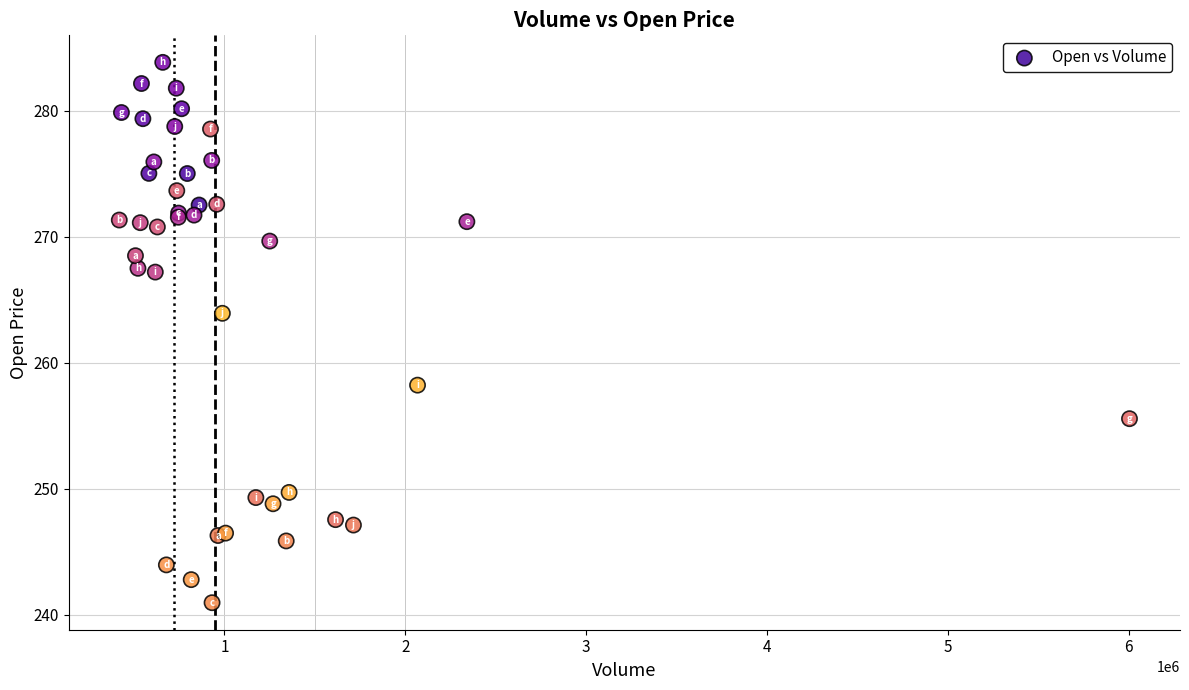

What Y value in the scatter plot is closest to 262?

263.9